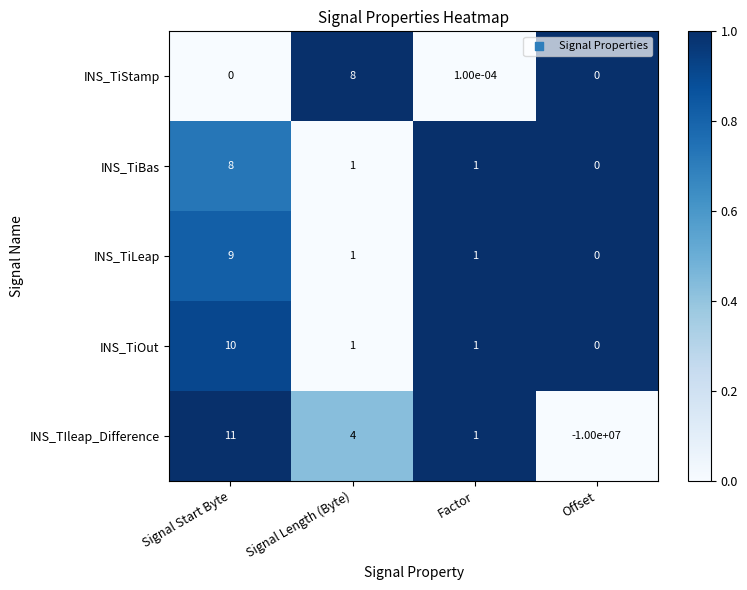

True or false: INS_TiBas has a value of 1.0 at Signal Length (Byte).

True